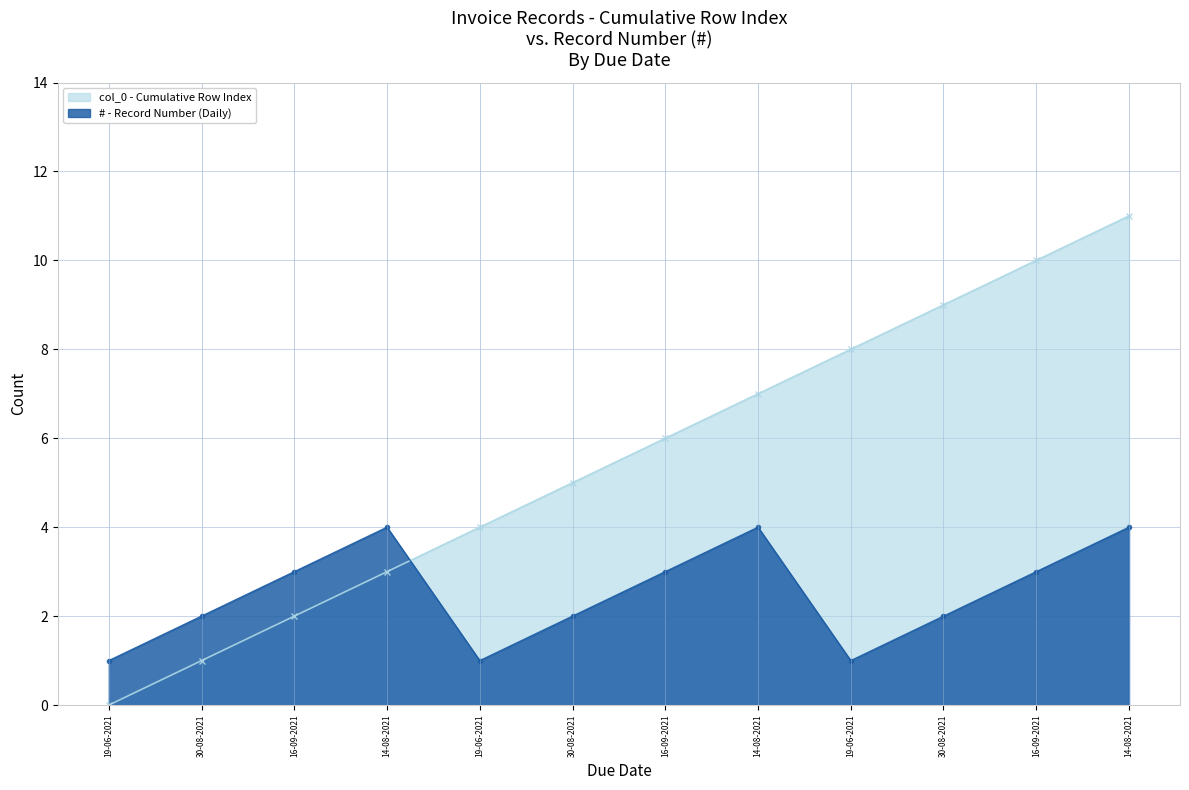

True or false: col_0 (Cumulative) has more than 2 points higher than both neighbors.

False